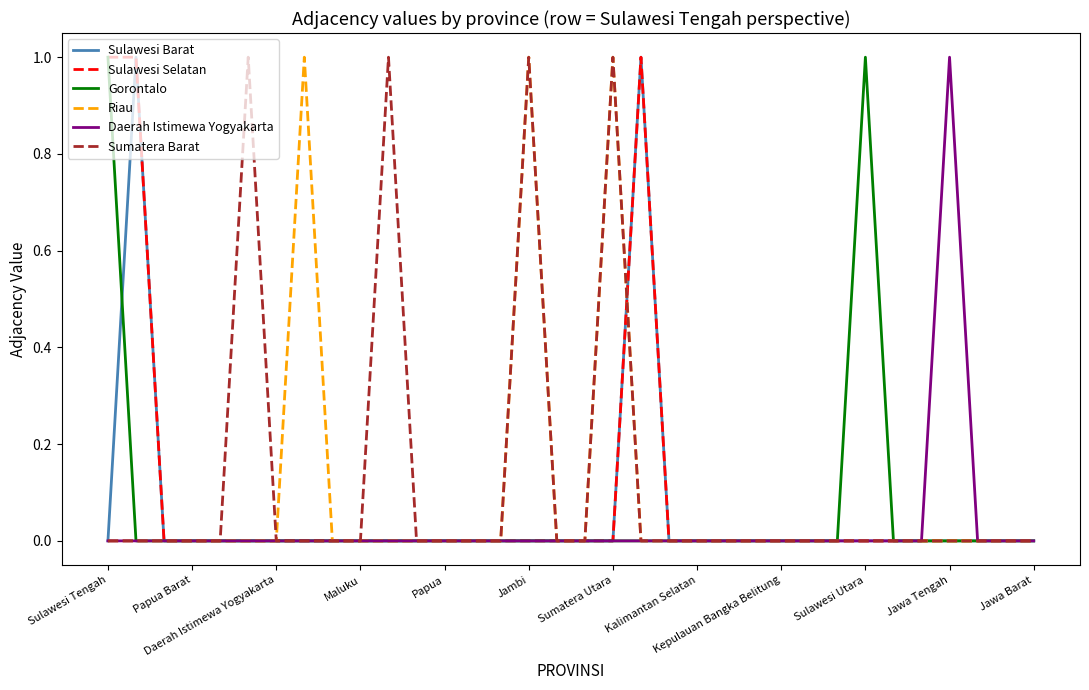

What is the difference between the maximum and second lowest values in the Sulawesi Selatan series?

1